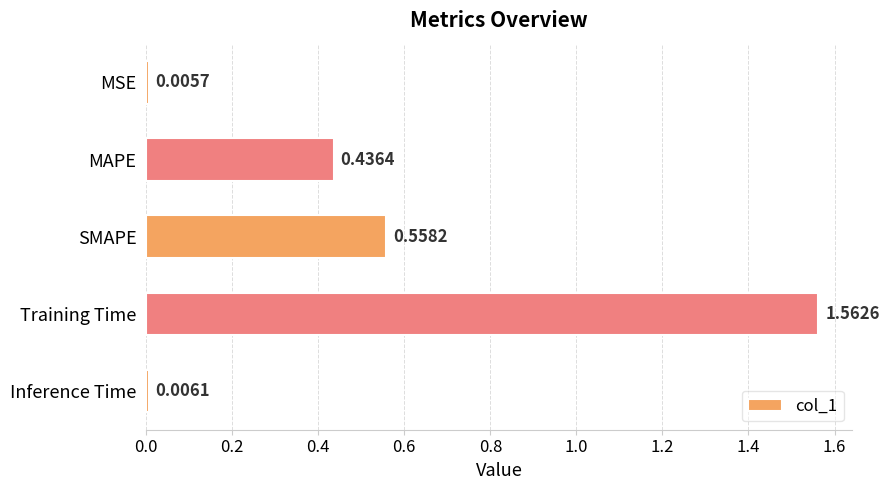

At which category does the chart reach its peak across all series?

Training Time